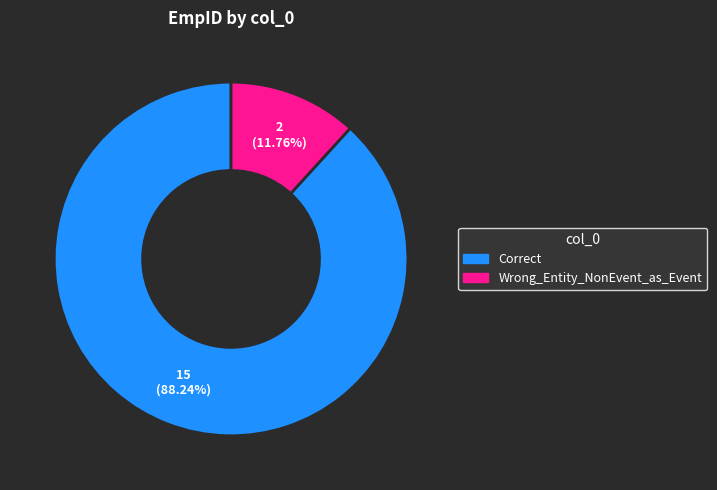

Count the number of slices in the pie.

2